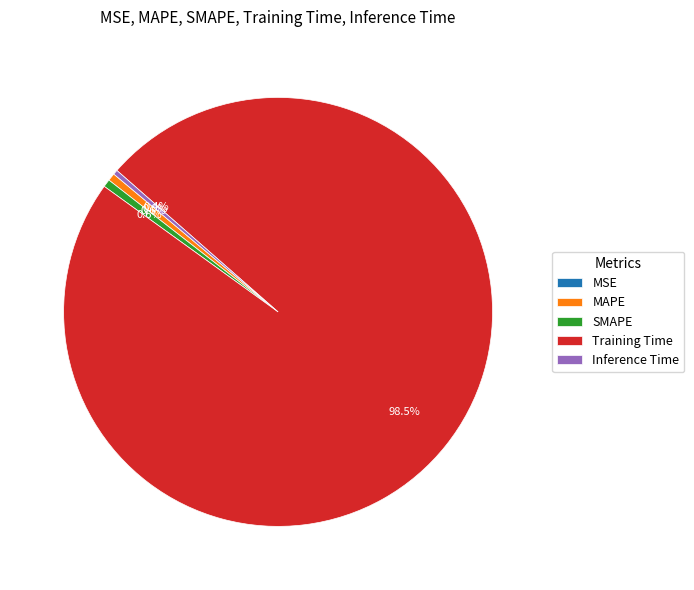

Which slice is the largest?

Training Time